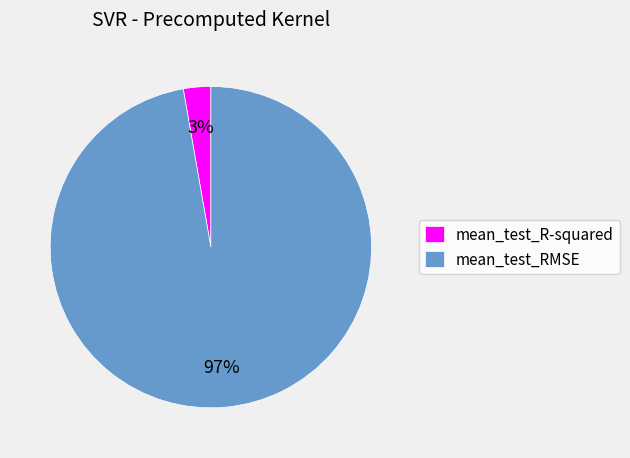

To the nearest percent, what portion does mean_test_R-squared represent?

3%